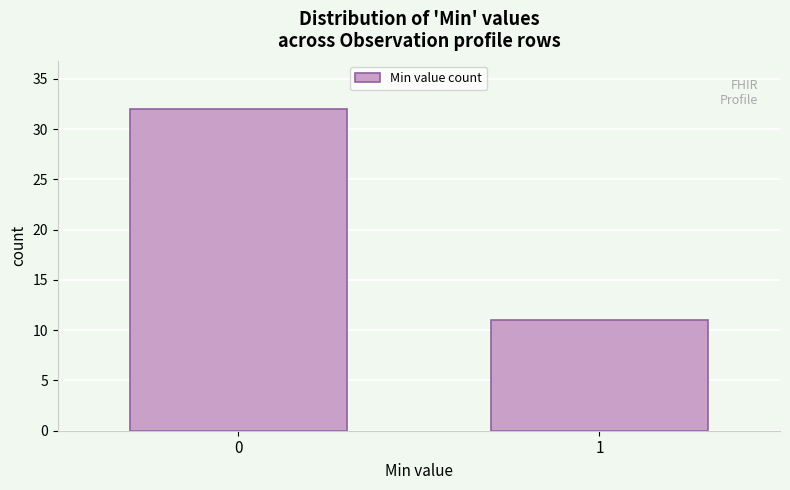

Reading left to right, extract all data points from this chart.

0=32	1=11